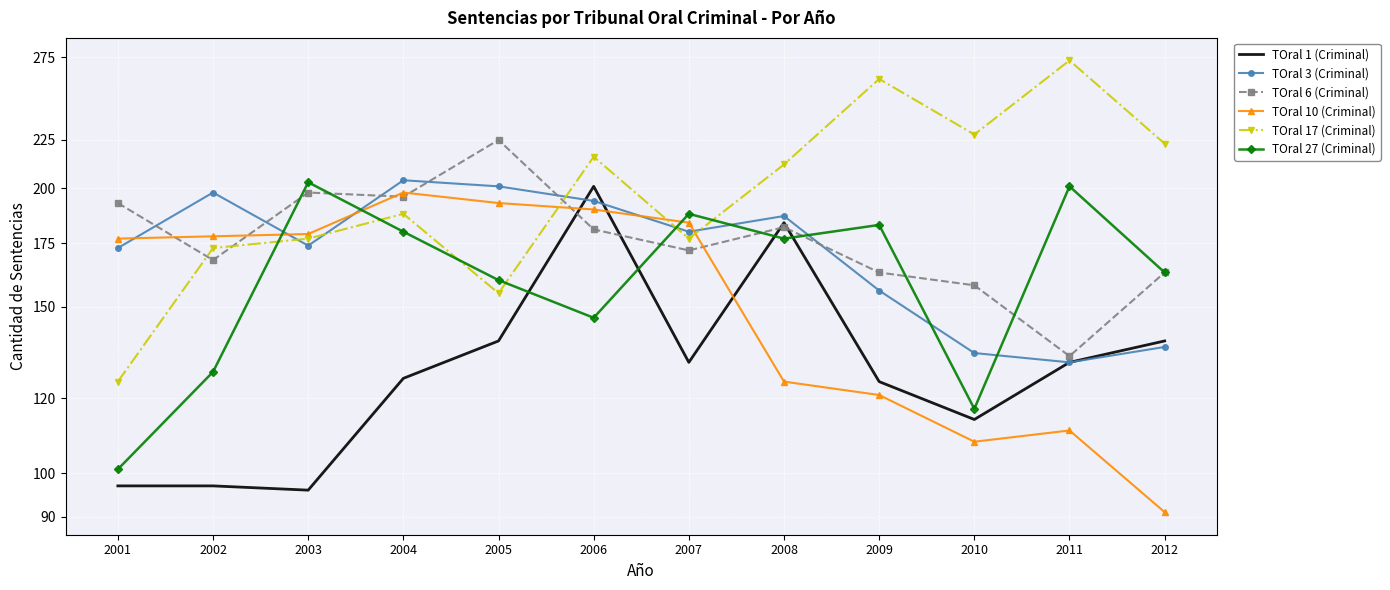

How many times do TOral 1 (Criminal) and TOral 6 (Criminal) cross each other?

4